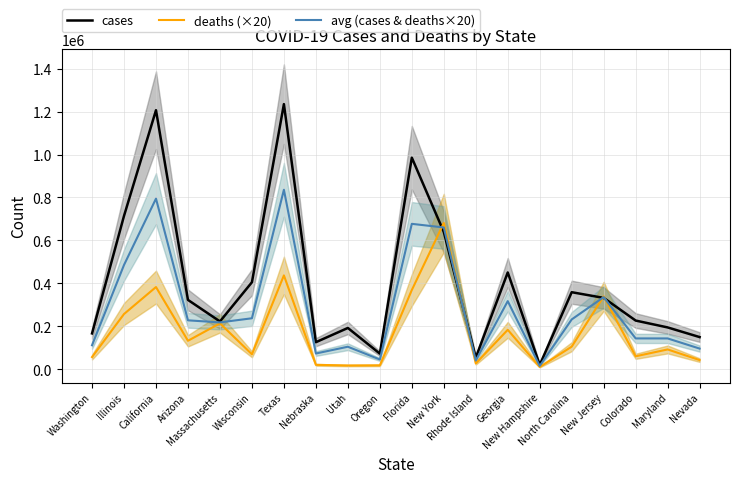

Rank the series at Wisconsin from lowest to highest value.

deaths (×20), avg (cases & deaths×20), cases